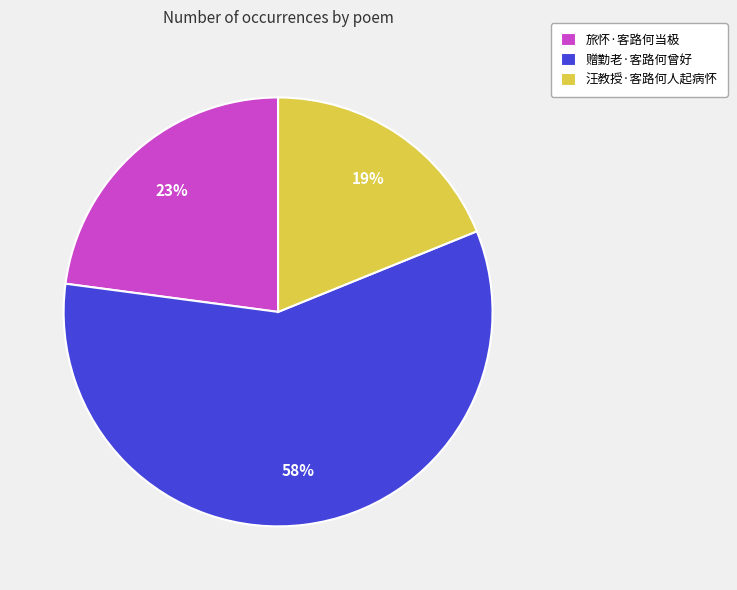

Is there any slice that represents more than half of the pie?

Yes